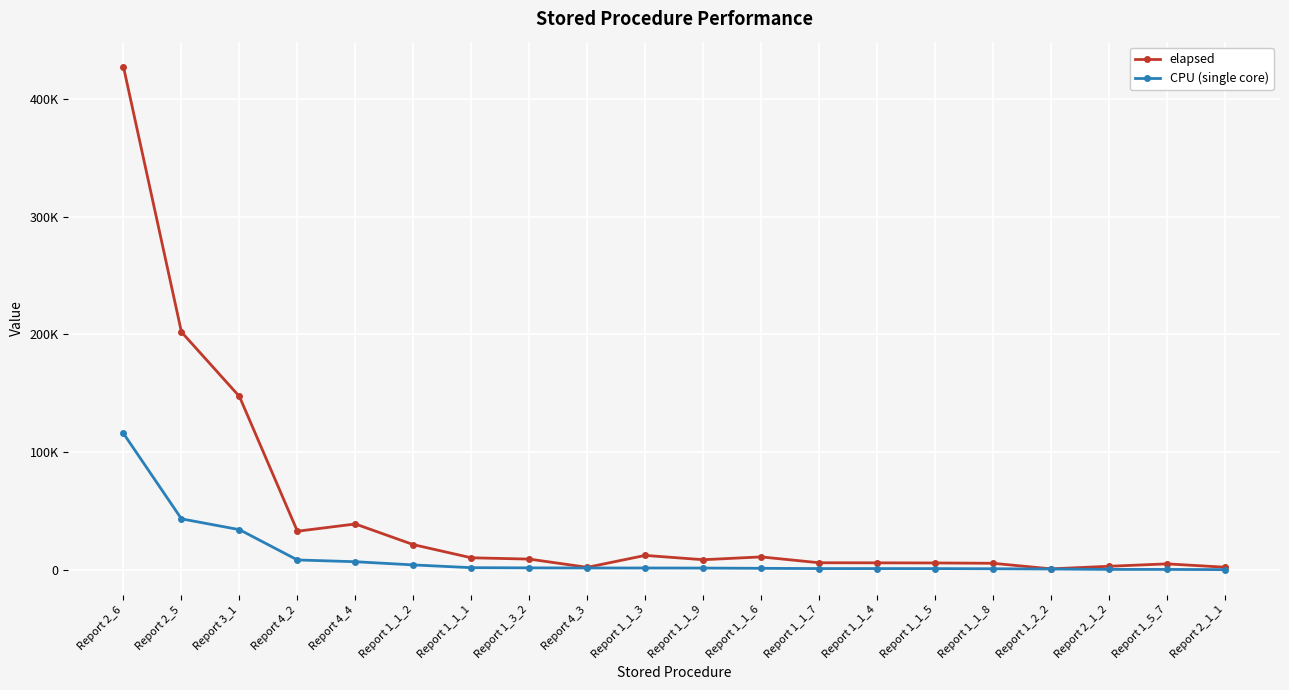

At Report 1_1_4, list the series in order from largest to smallest.

elapsed, CPU (single core)